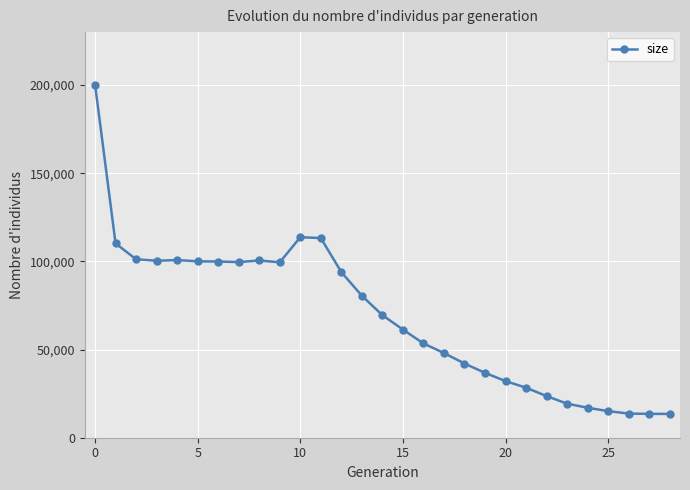

What is the minimum value shown in the chart?

13500